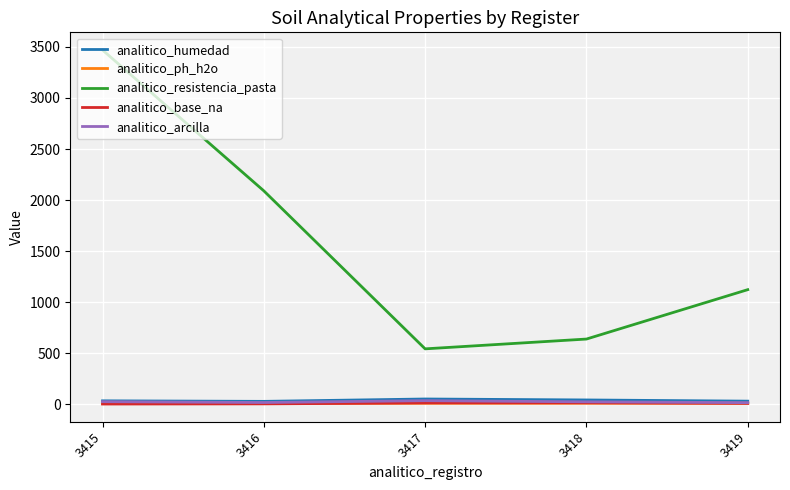

Where is analitico_resistencia_pasta nearest to the value 2006?

3416